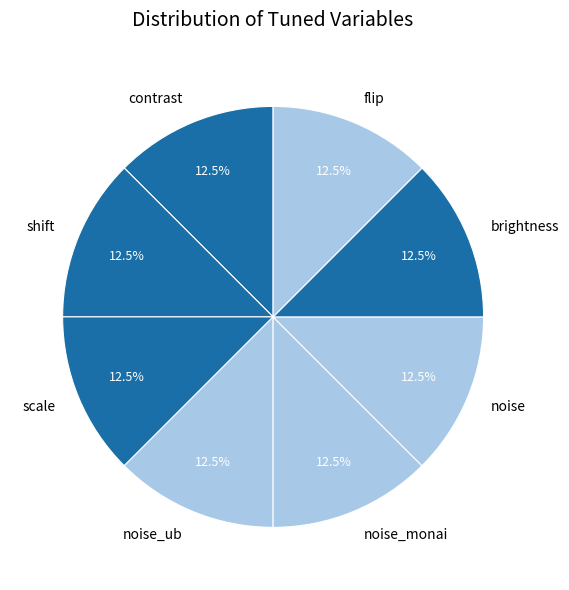

To the nearest percent, what is the difference between the largest and smallest slice percentages?

0%